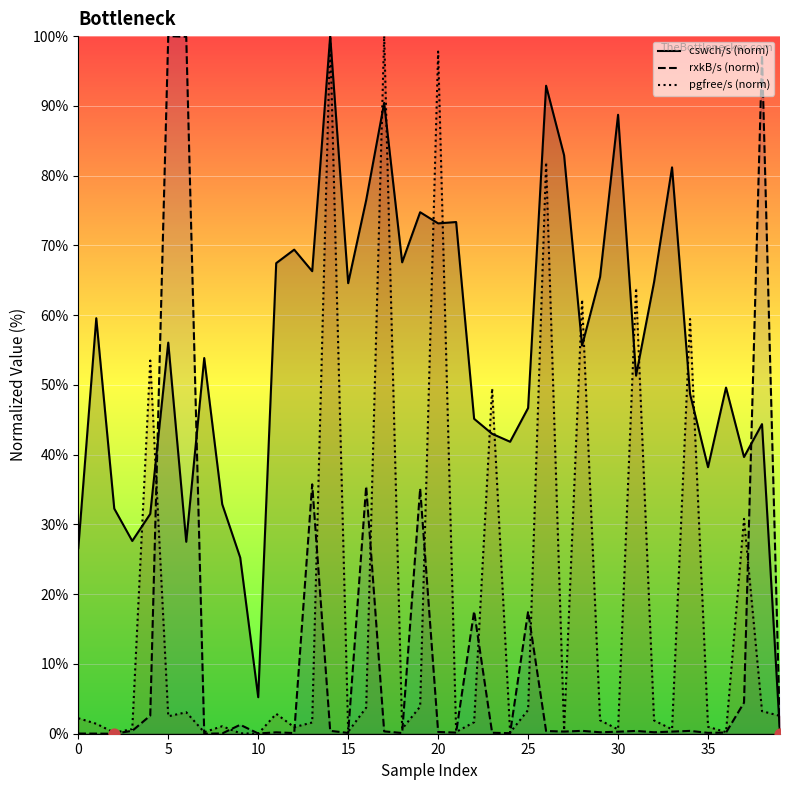

Which series has the largest Y range (max minus min)?

cswch/s (norm)